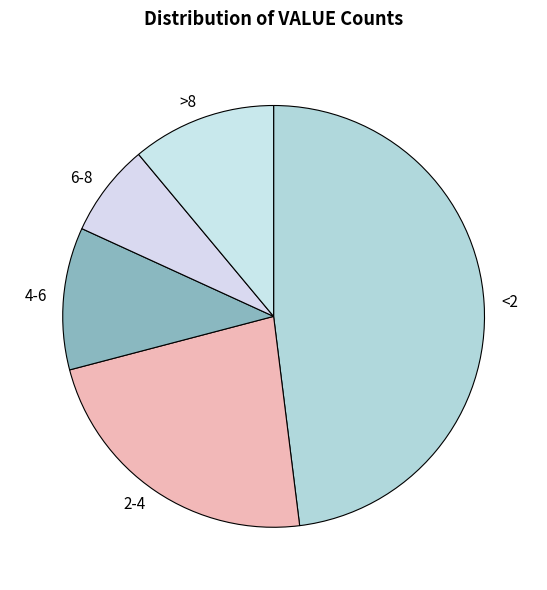

Which slice is the largest?

<2